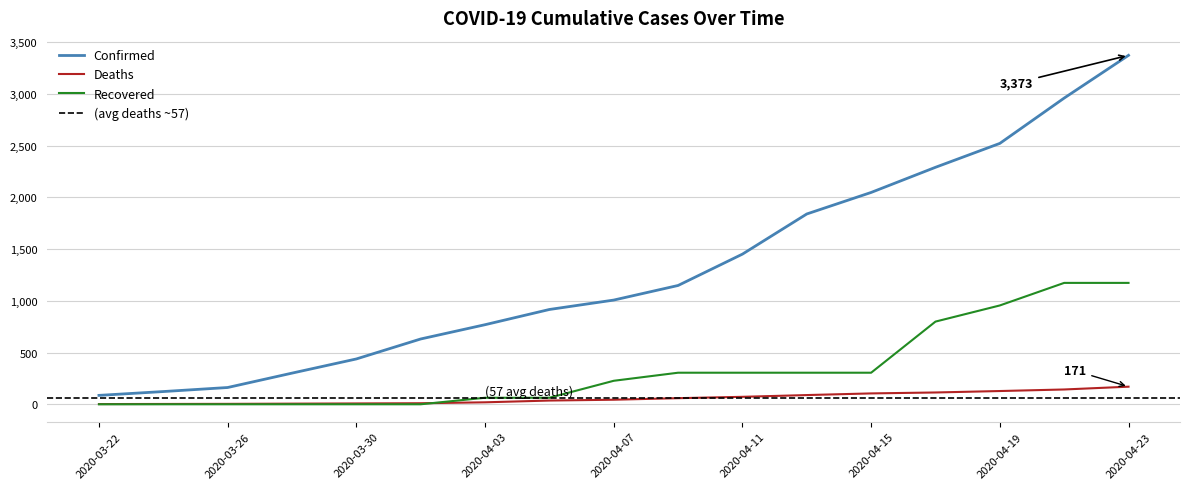

Count the number of data series in this chart.

3